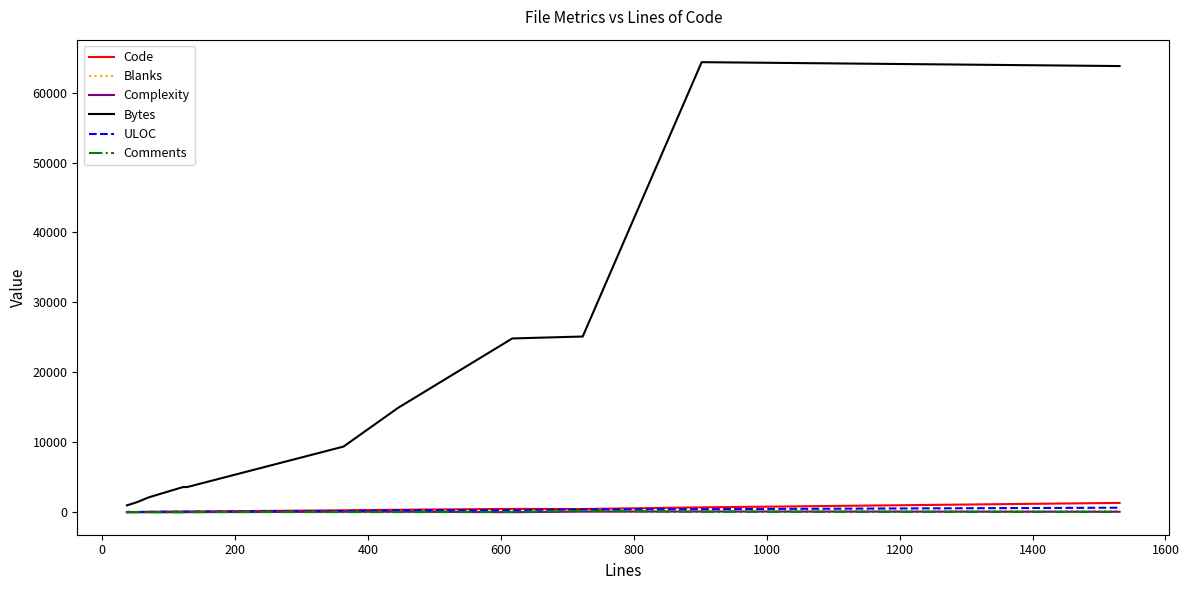

Which series has the largest range (max minus min)?

Bytes